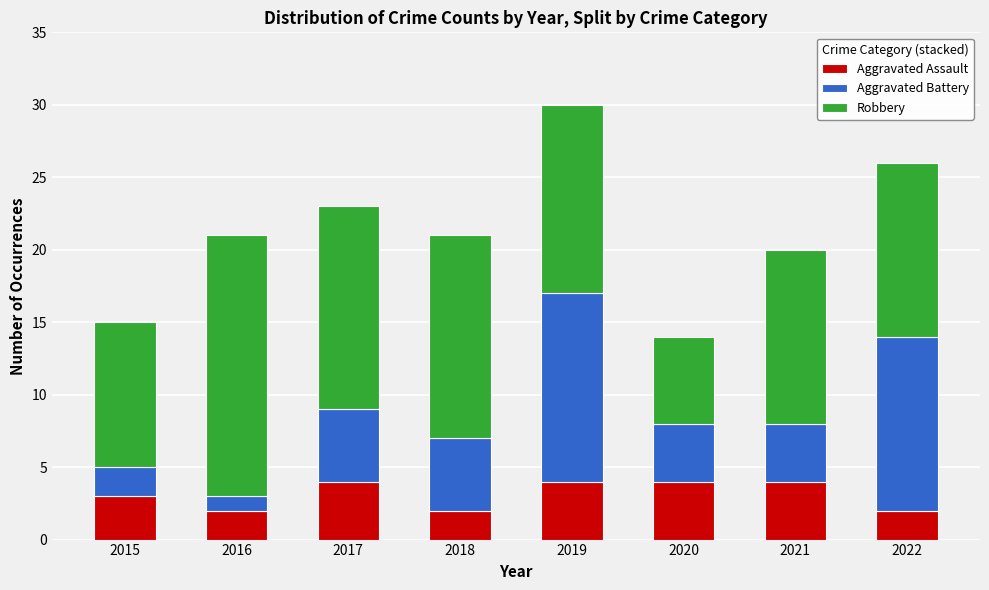

Reading left to right, transcribe the values for Aggravated Assault.

3	2	4	2	4	4	4	2